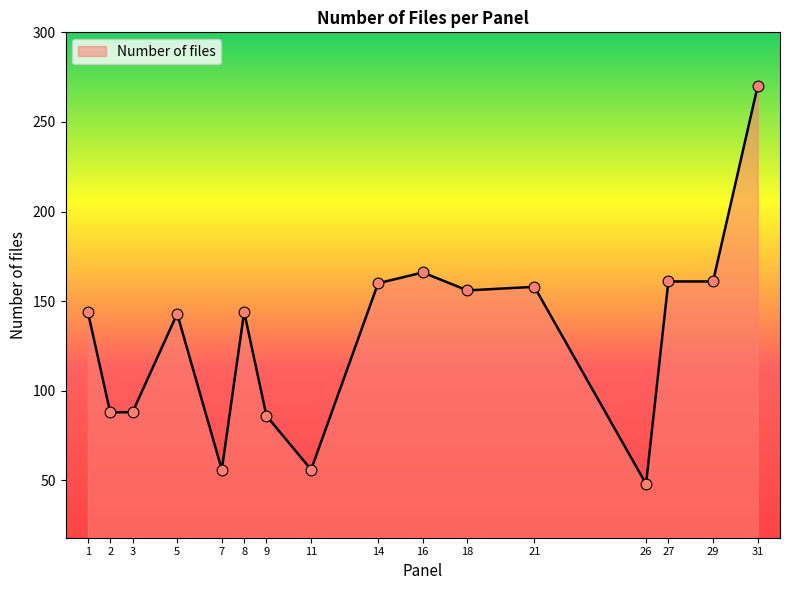

Approximately how many times larger is the value at 1 compared to 8?

1.0